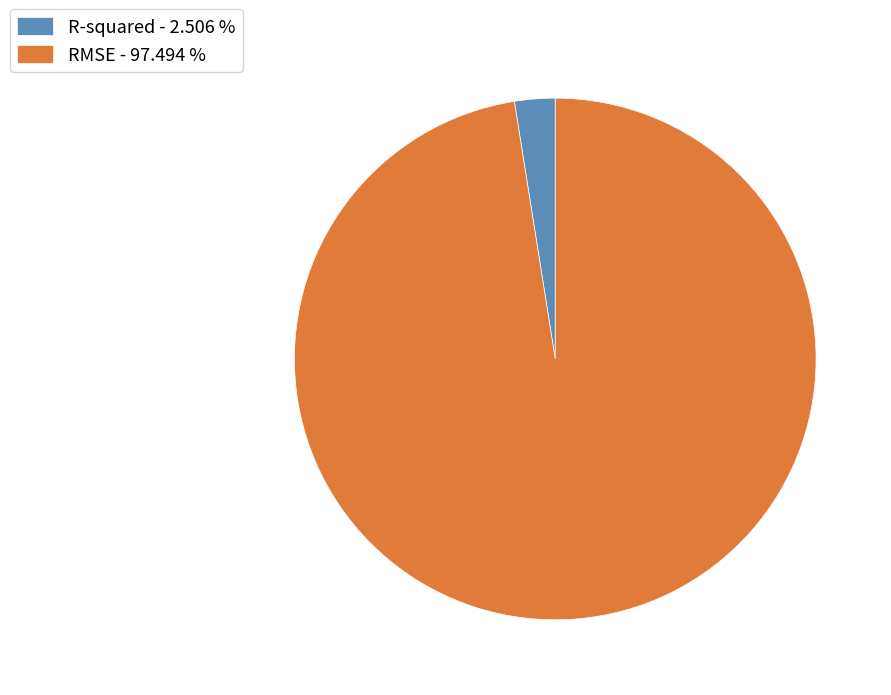

Is there any slice that represents more than half of the pie?

Yes